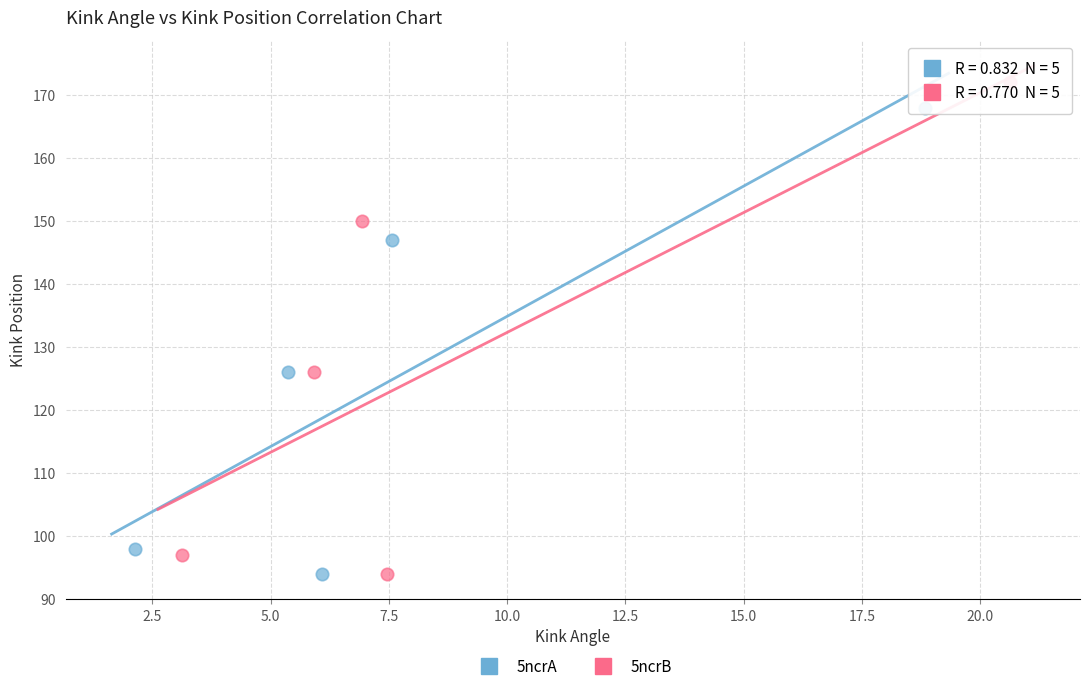

Which series has the largest Y range (max minus min)?

5ncrB